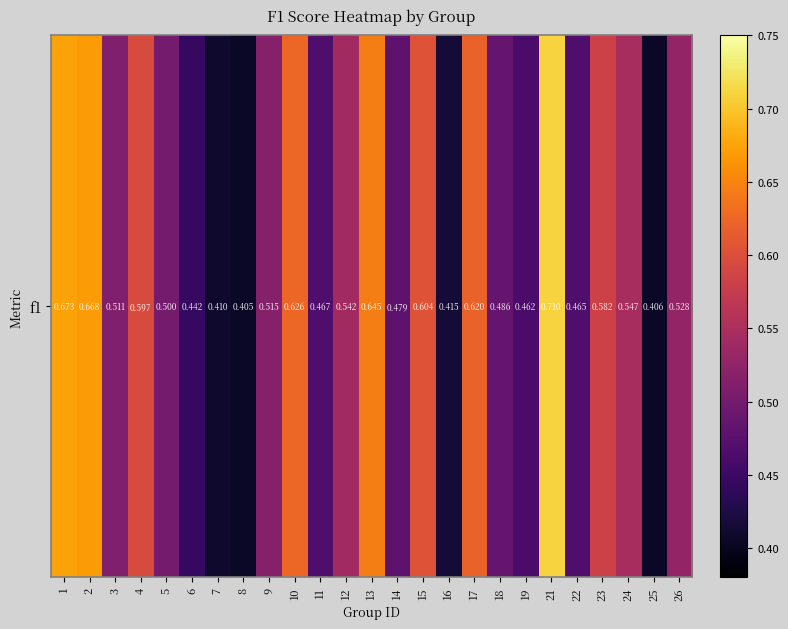

True or false: the data shows 0.7 at 1.

True